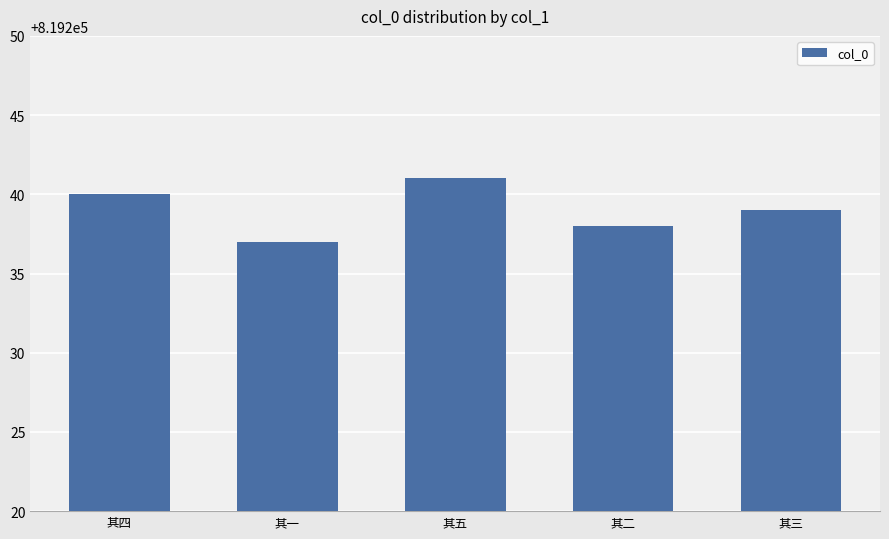

What is the minimum value shown in the chart?

819237